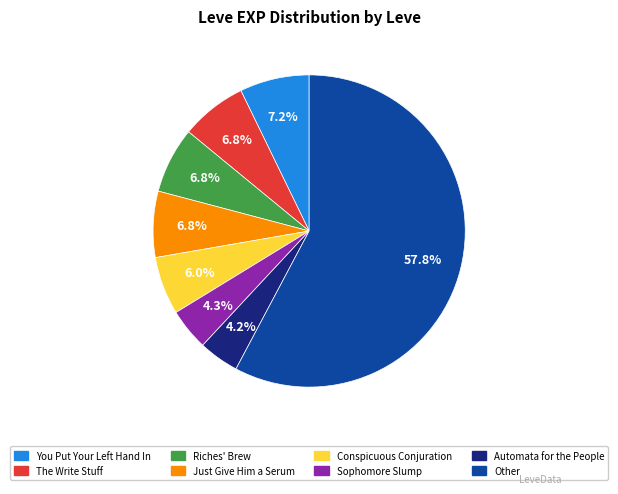

Is there any slice that represents more than half of the pie?

Yes